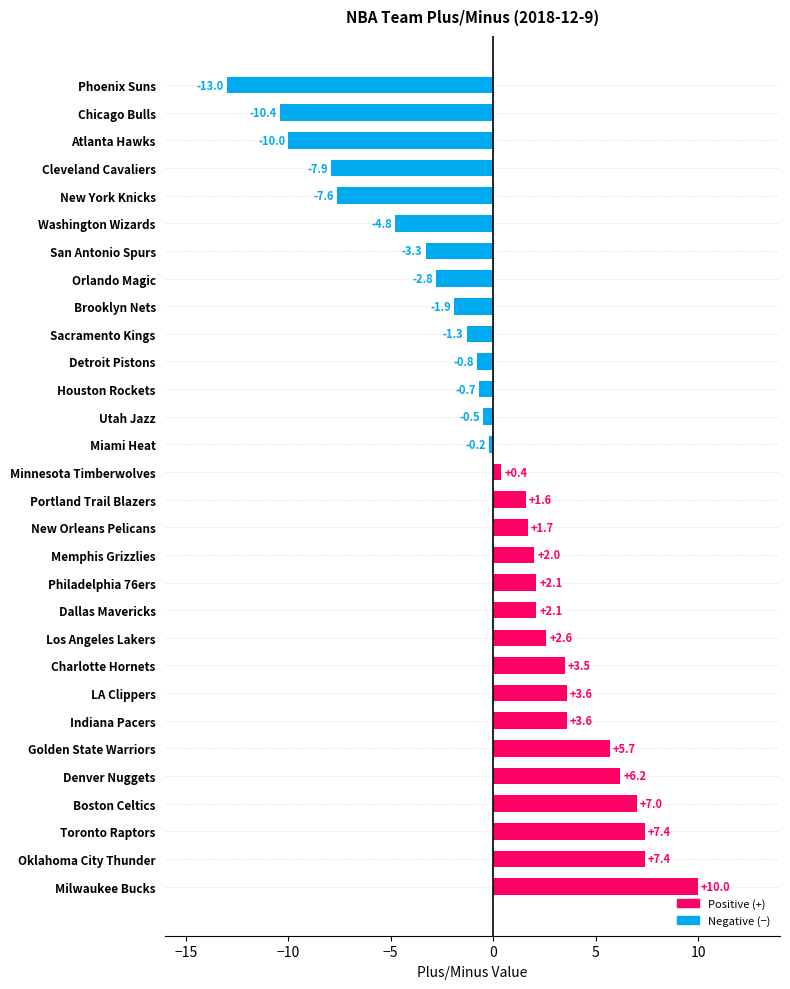

Between San Antonio Spurs and Washington Wizards, which is larger?

San Antonio Spurs